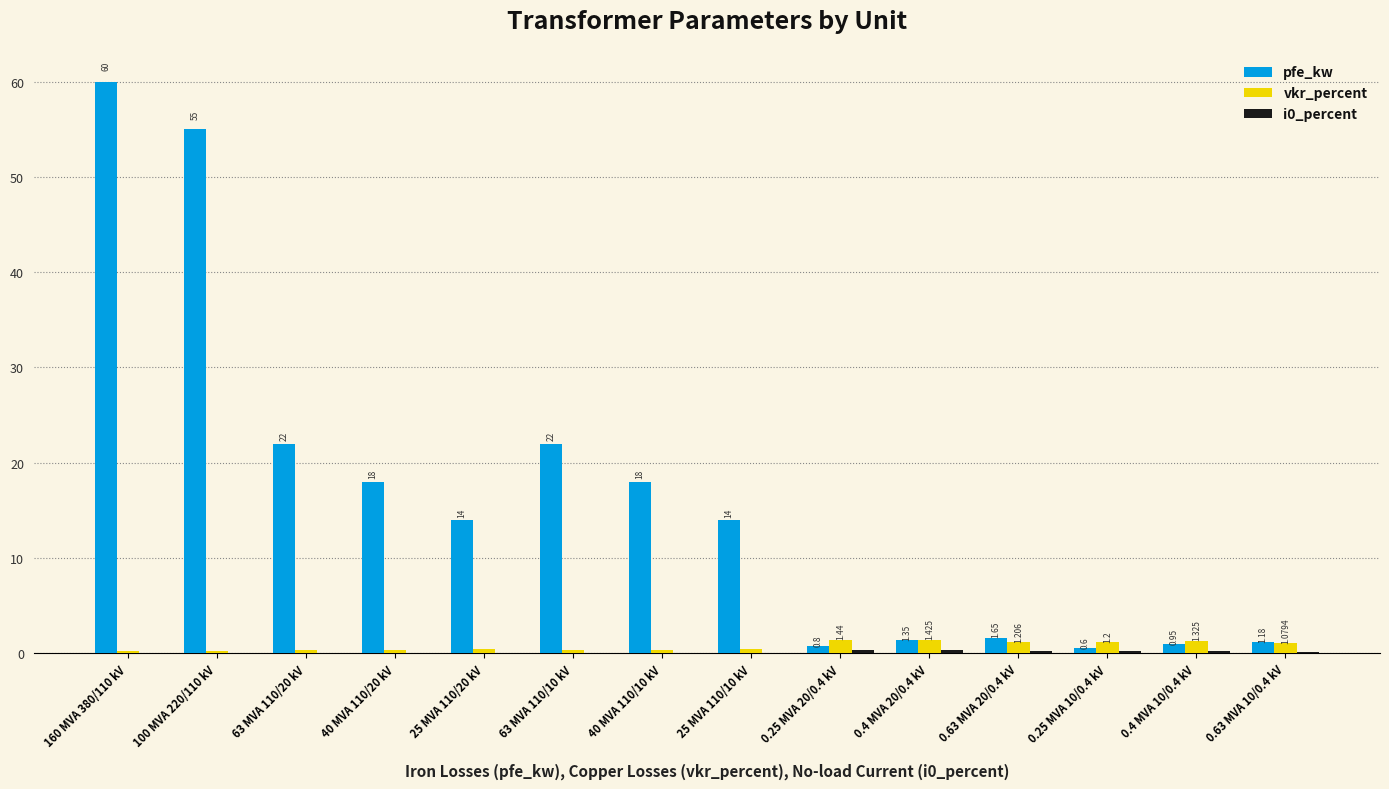

Which series changed the most between 160 MVA 380/110 kV and 0.25 MVA 10/0.4 kV?

pfe_kw